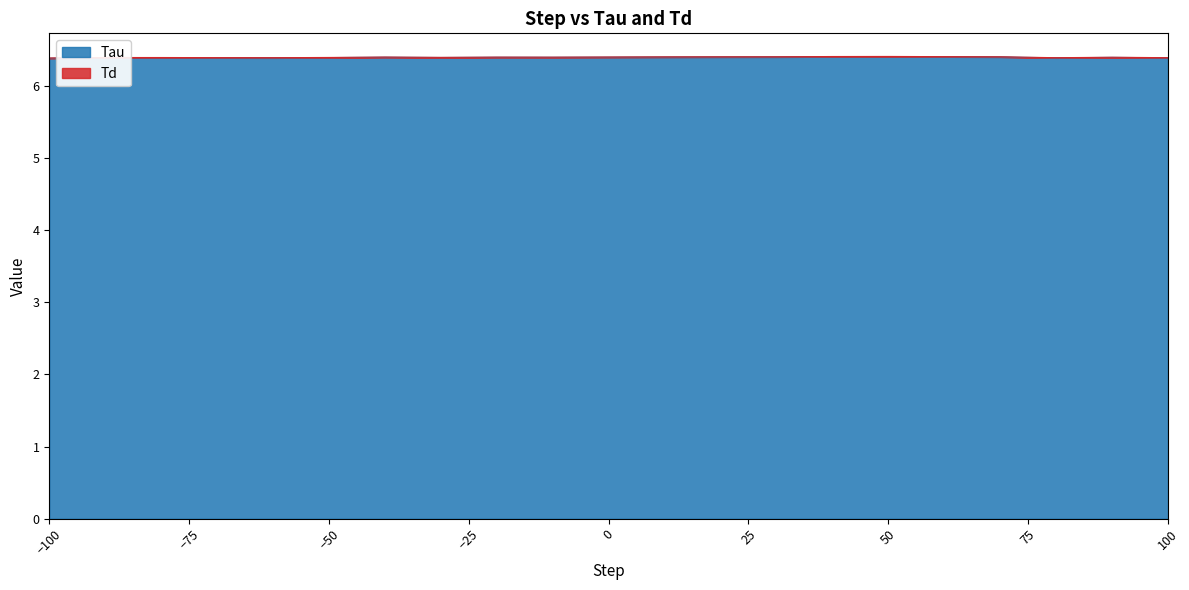

What is the approximate value at 40?

6.4